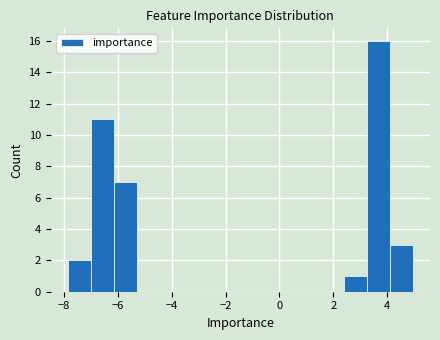

Reading left to right, list every bar in this chart as the range it spans on the x-axis followed by its height. Neither the bar edges nor the heights are printed on the chart, so give them approximately, as read against the axes.

-7.8 to -7.0: 2
-7.0 to -6.2: 11
-6.2 to -5.2: 7
-5.2 to -4.4: 0
-4.4 to -3.6: 0
-3.6 to -2.8: 0
-2.8 to -1.8: 0
-1.8 to -1.0: 0
-1.0 to -0.2: 0
-0.2 to 0.6: 0
0.6 to 1.6: 0
1.6 to 2.4: 0
2.4 to 3.2: 1
3.2 to 4.0: 16
4.0 to 5.0: 3